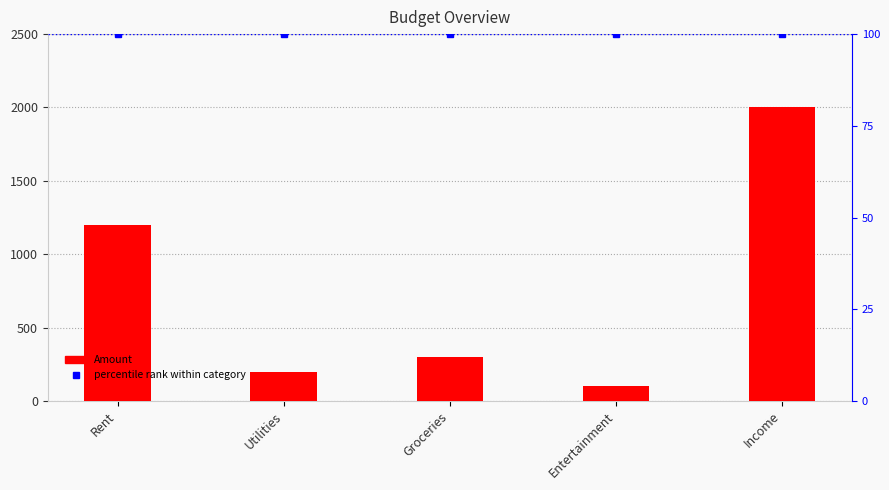

What position from the right is Rent?

5